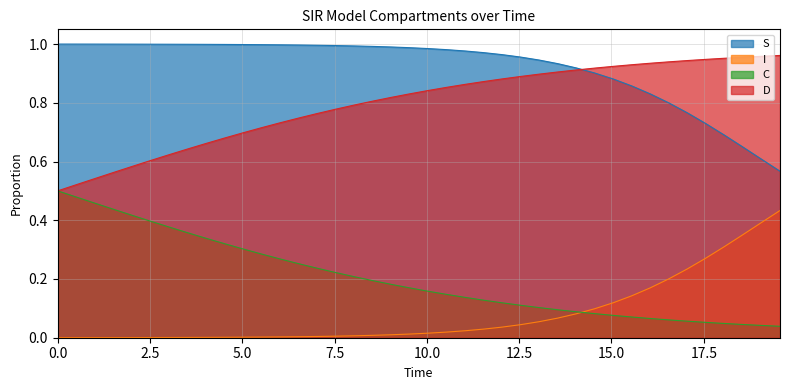

At how many categories does at least one series exceed 0?

40